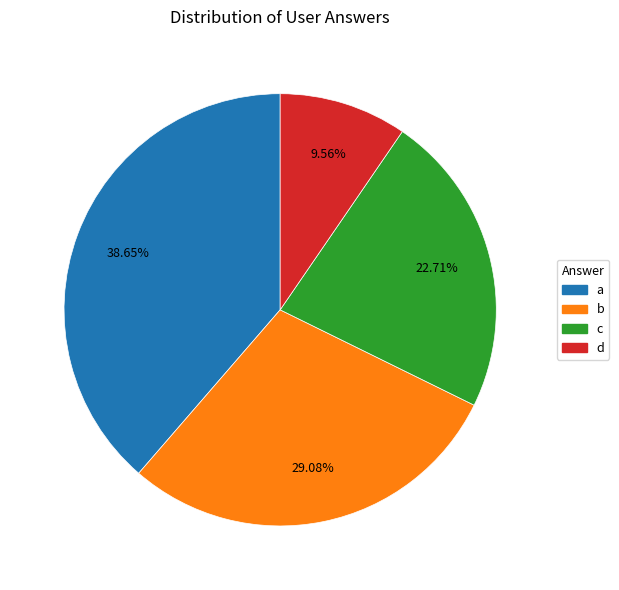

To the nearest percent, what portion does d represent?

10%